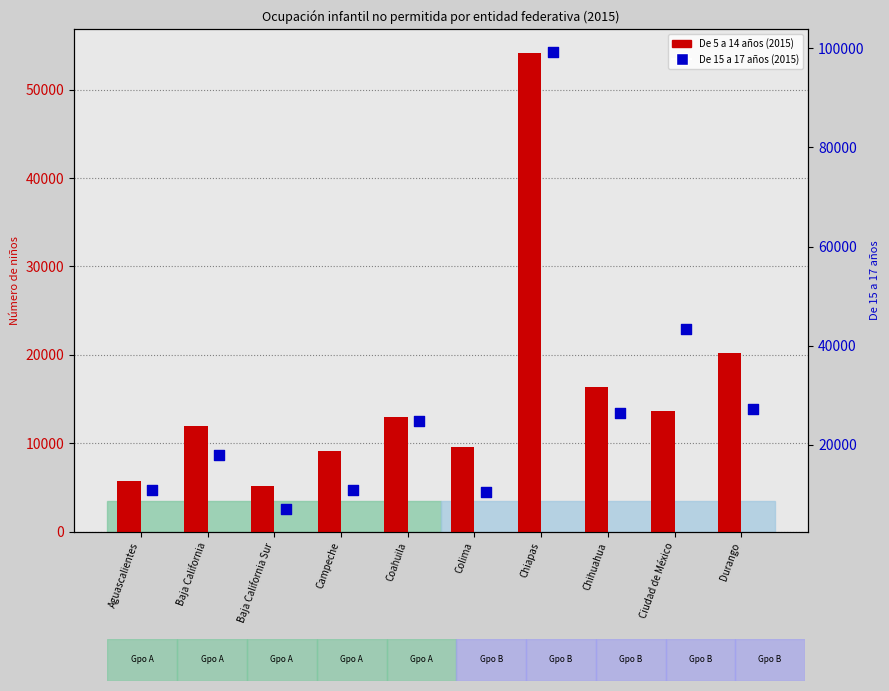

What is the total value across all series at Ciudad de México?

57093